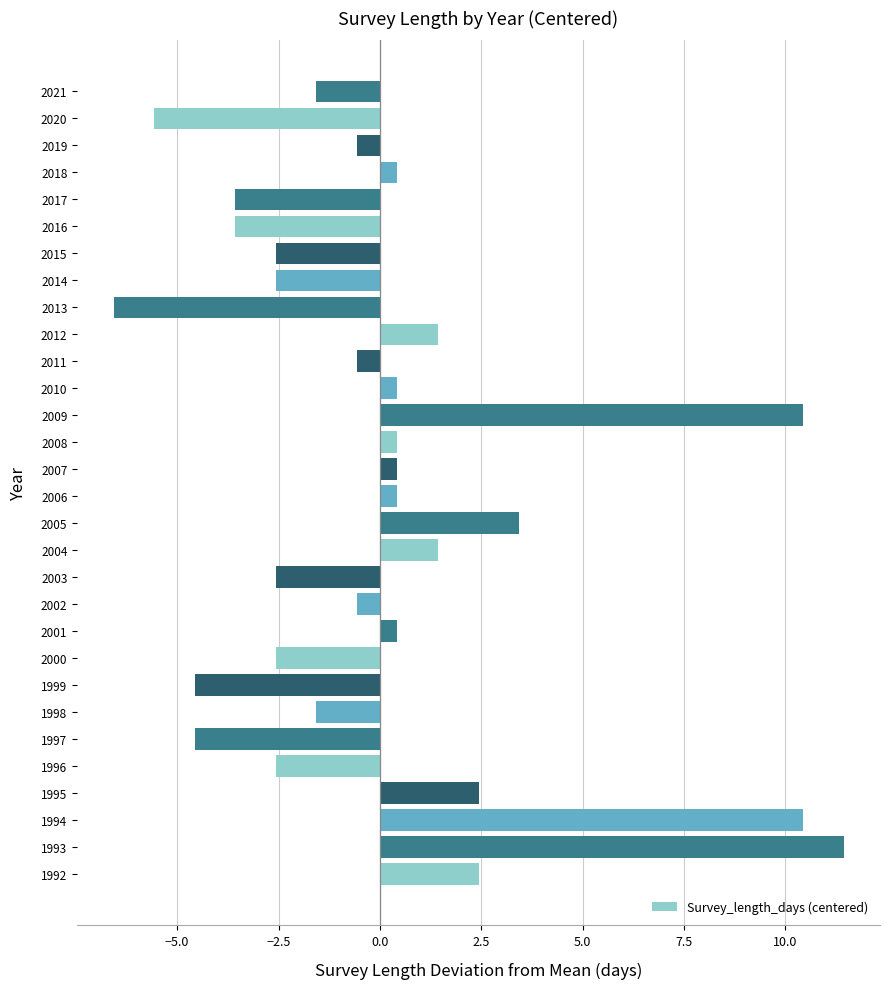

How many values exceed 0?

14